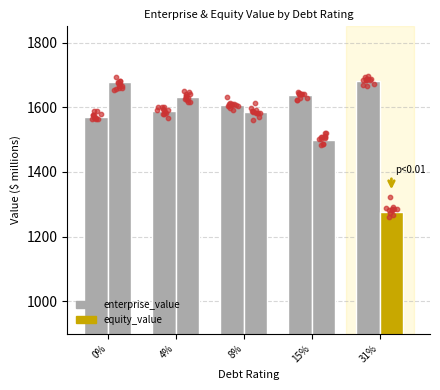

At how many categories does at least one series exceed 1533?

5